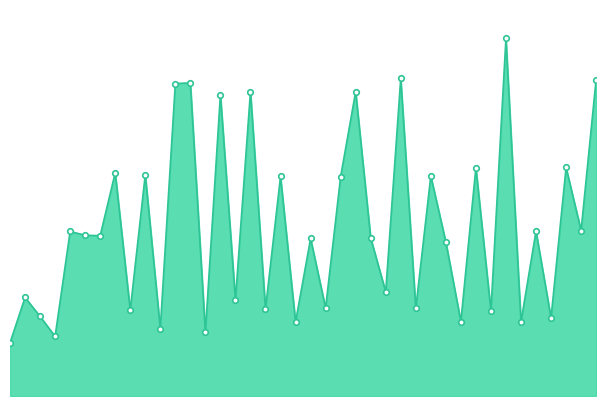

How many series are shown in this chart?

1